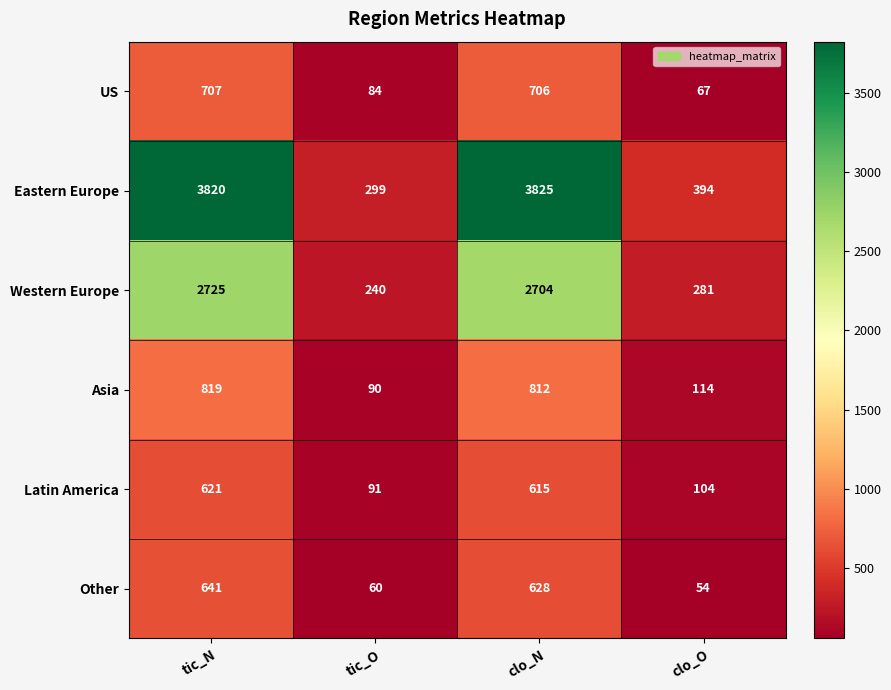

Which series has the largest range (max minus min)?

Eastern Europe